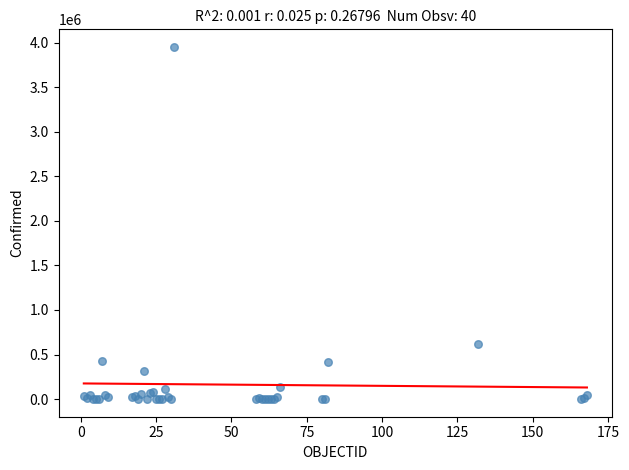

What Y value in the scatter plot is closest to 1975512?

615094